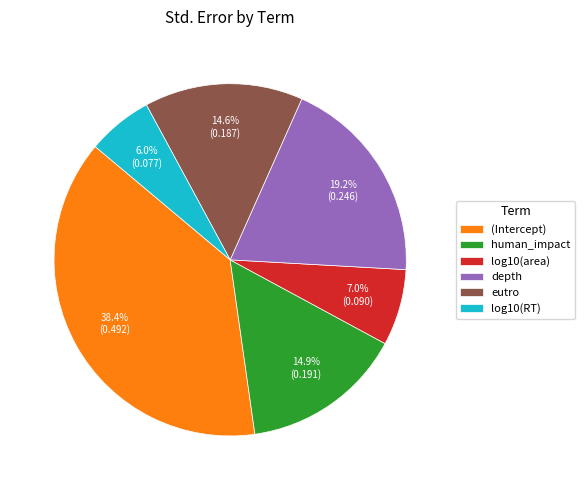

True or false: human_impact accounts for 6% of the total.

False